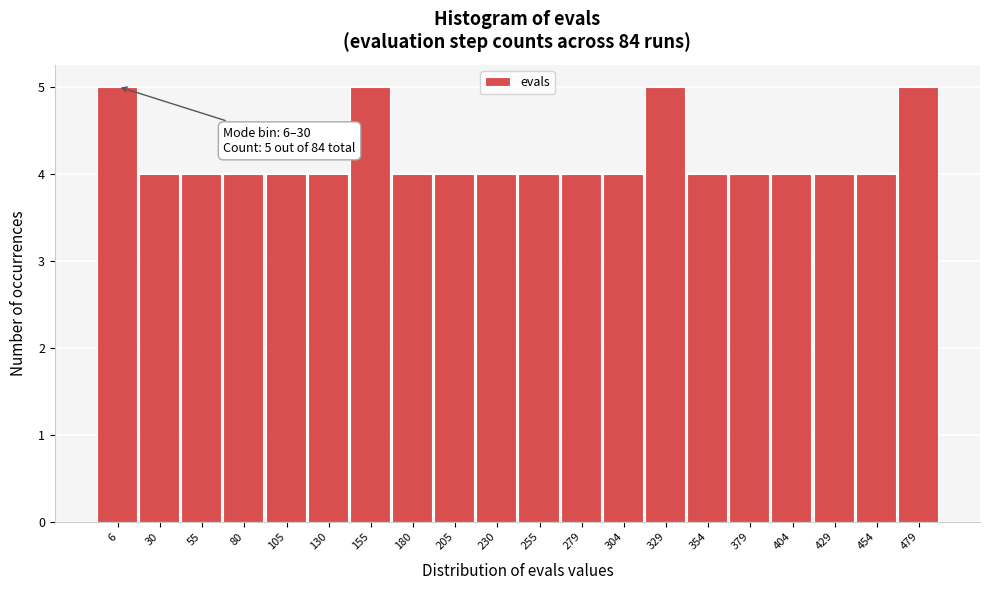

Reading right to left, list all the values displayed in this chart.

5	4	4	4	4	4	5	4	4	4	4	4	4	5	4	4	4	4	4	5